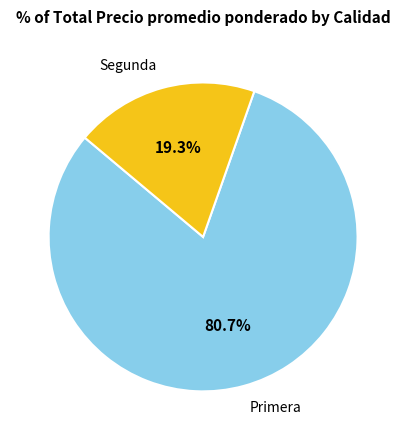

Is there any slice that represents more than half of the pie?

Yes